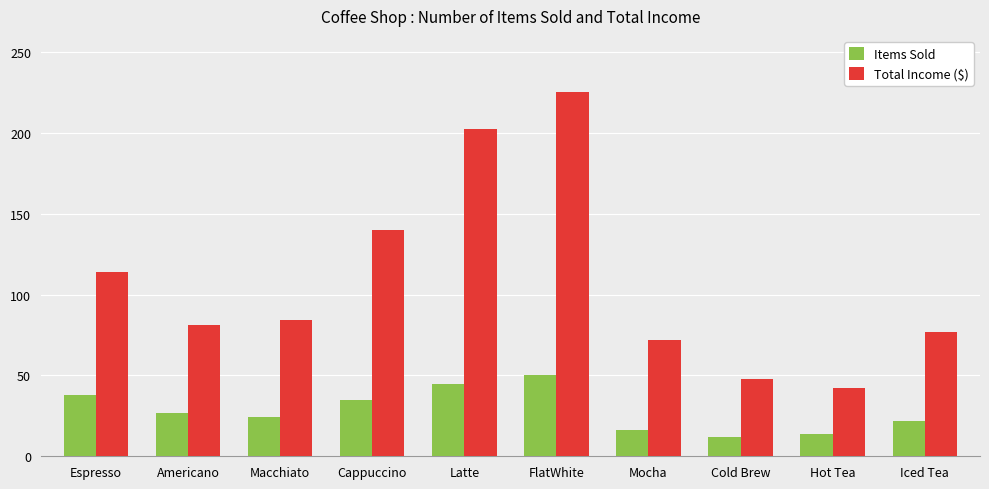

How many groups of bars are there?

10